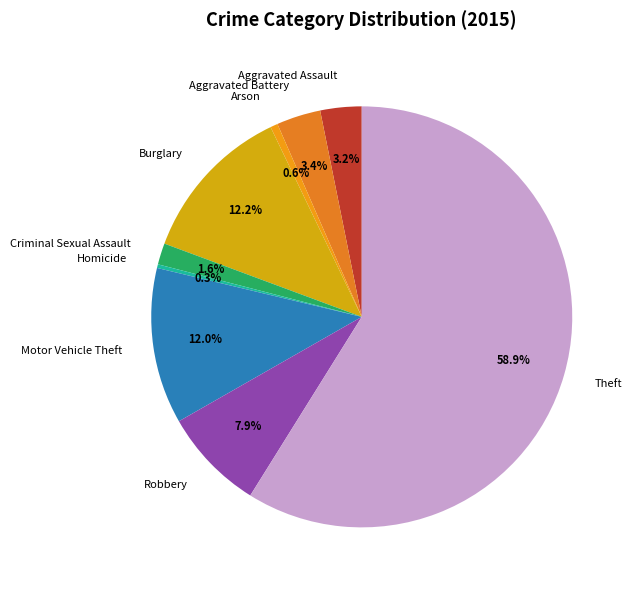

What percentage is NOT represented by Criminal Sexual Assault?

98.4%